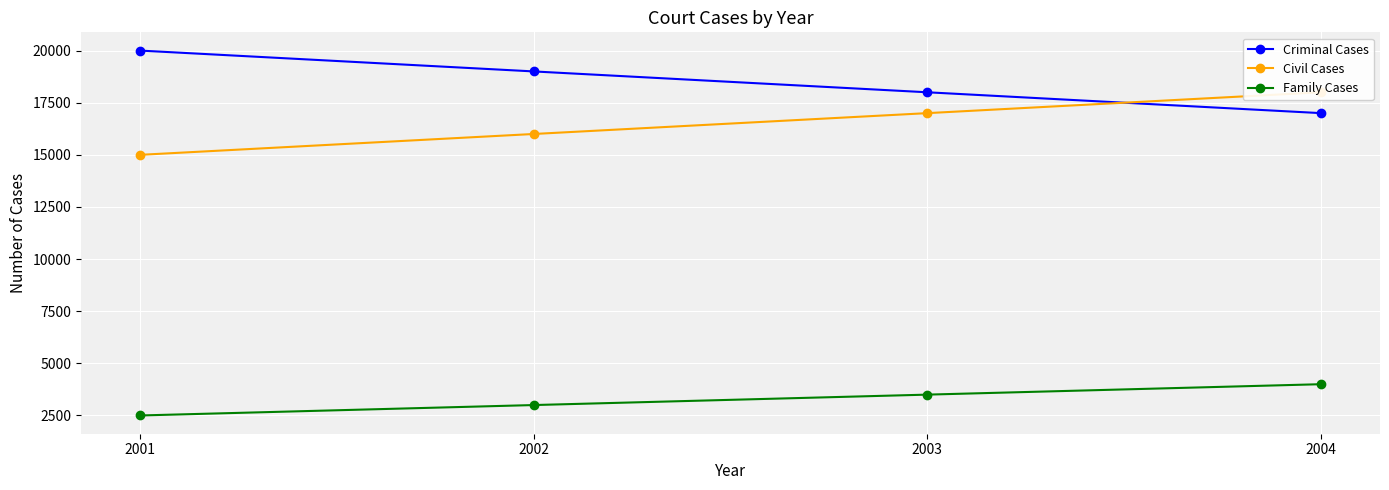

How many lines are shown in the chart?

3